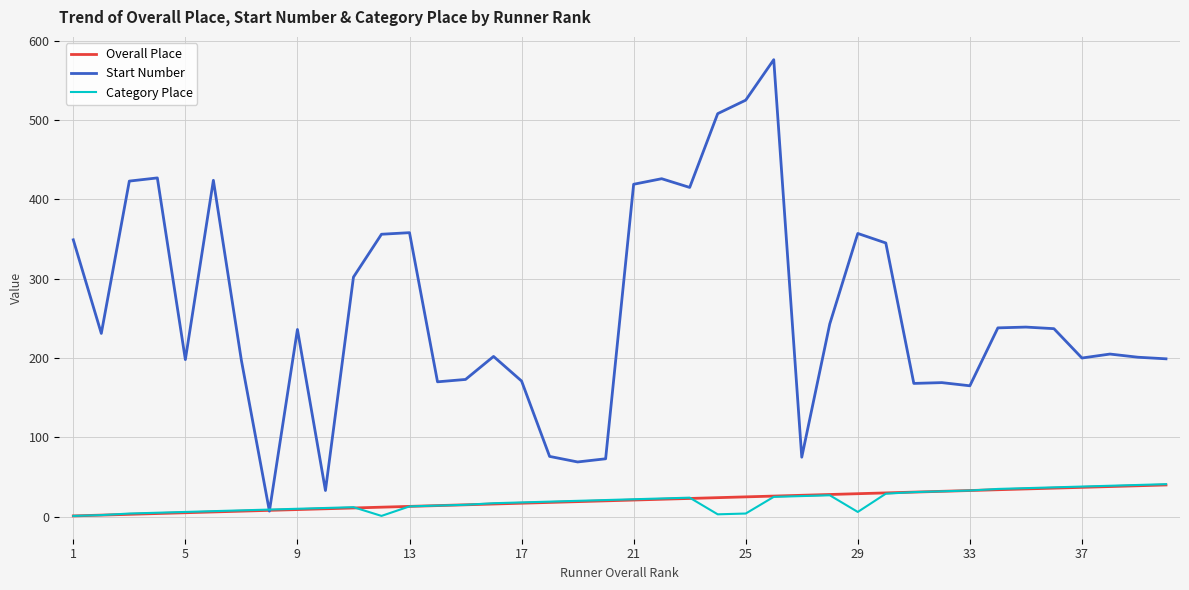

What is the greatest value displayed?

576